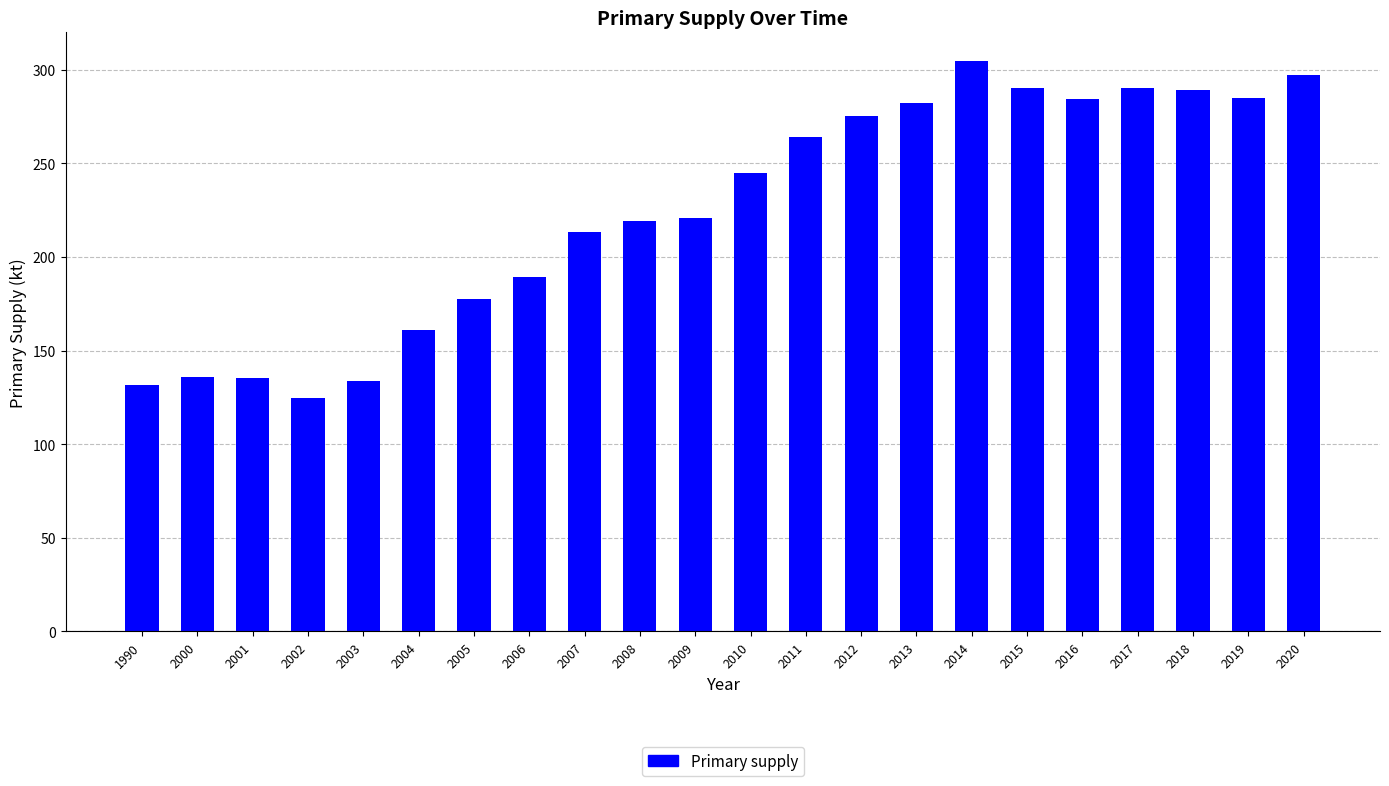

What is the average value?

225.0